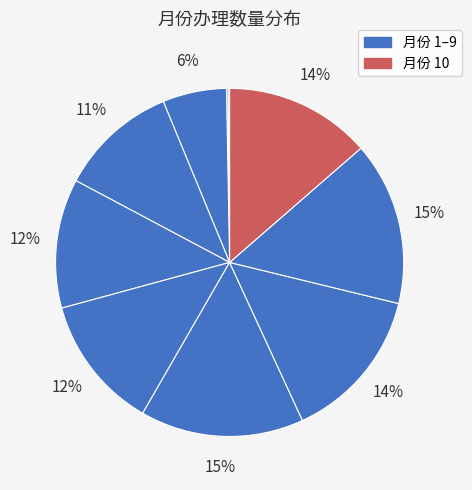

What is the largest slice in the pie chart?

7